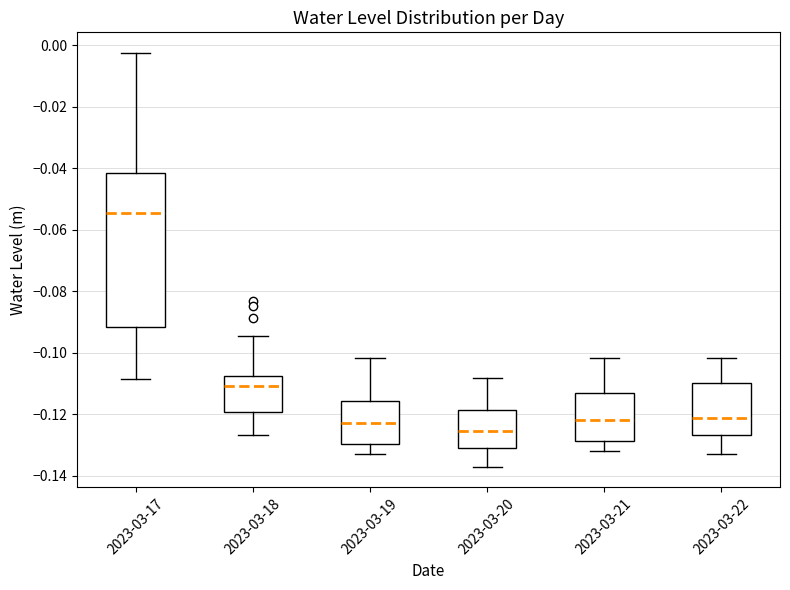

Where does the upper whisker of the box for 2023-03-20 end on the y-axis? The values are not printed on the chart, so give them approximately, as read against the axis.

-0.108